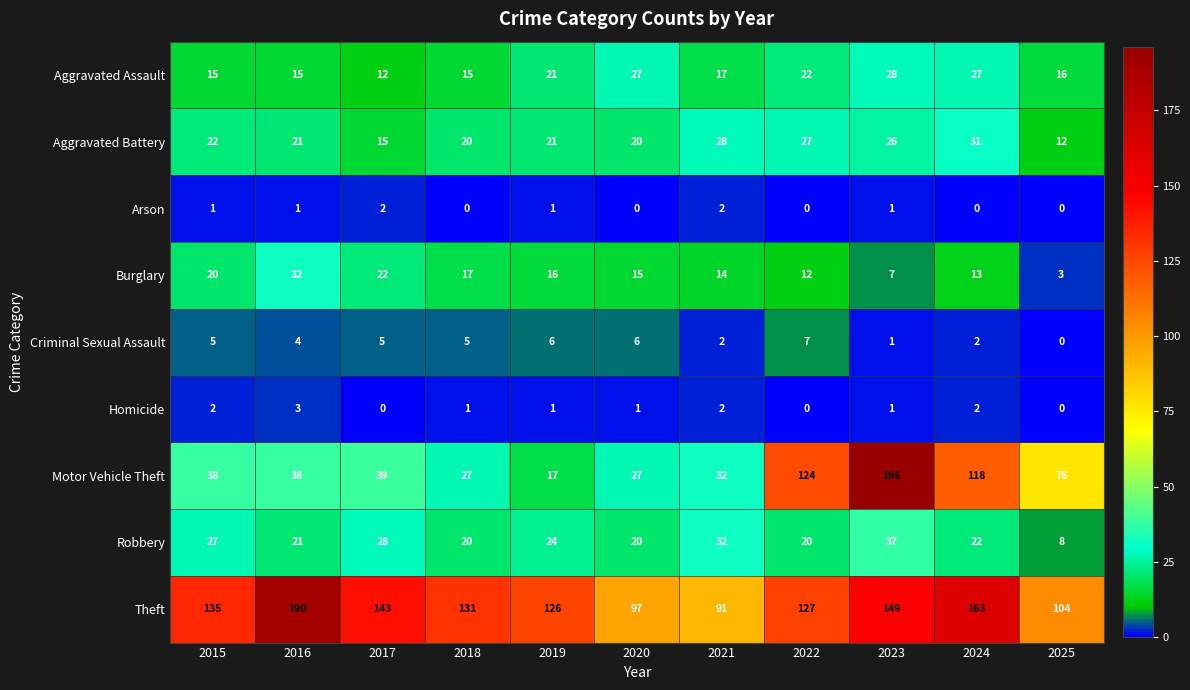

The value of Robbery at 2018 is 28. True or false?

False